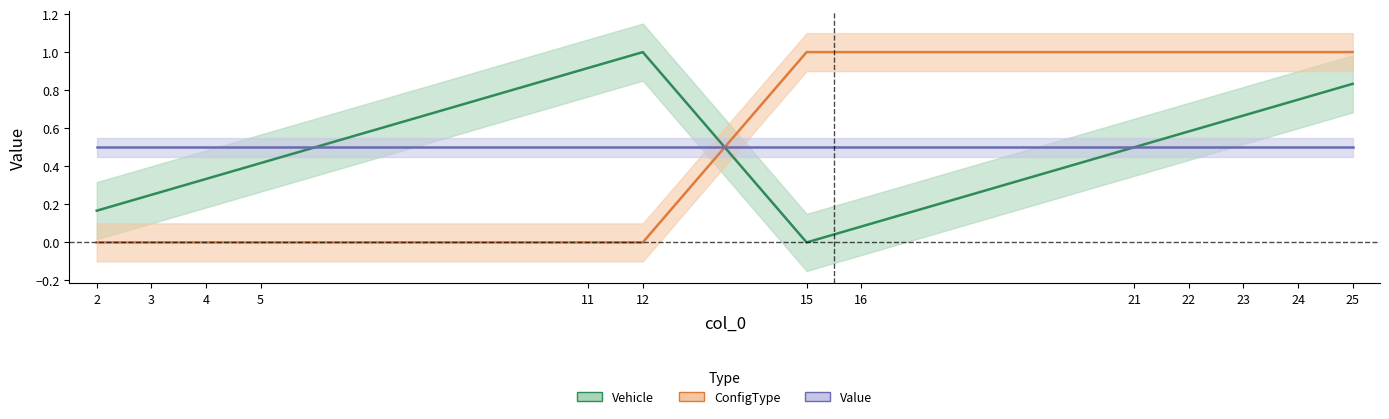

True or false: Vehicle has more than 1 interior local peaks.

False